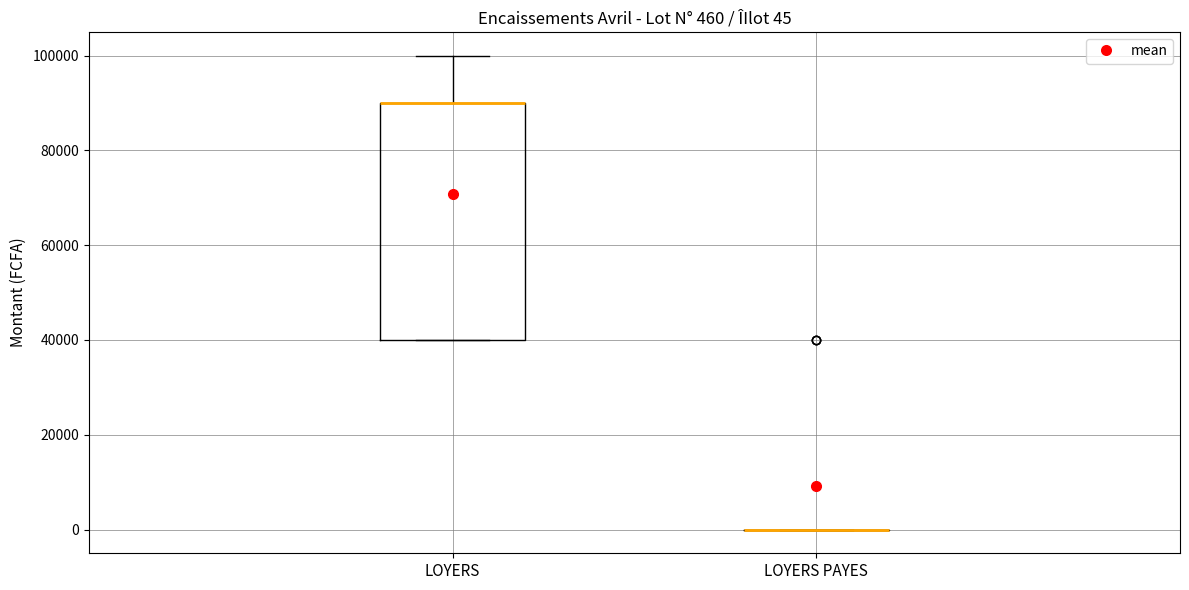

Which box is the tallest, from its lower edge to its upper edge?

LOYERS